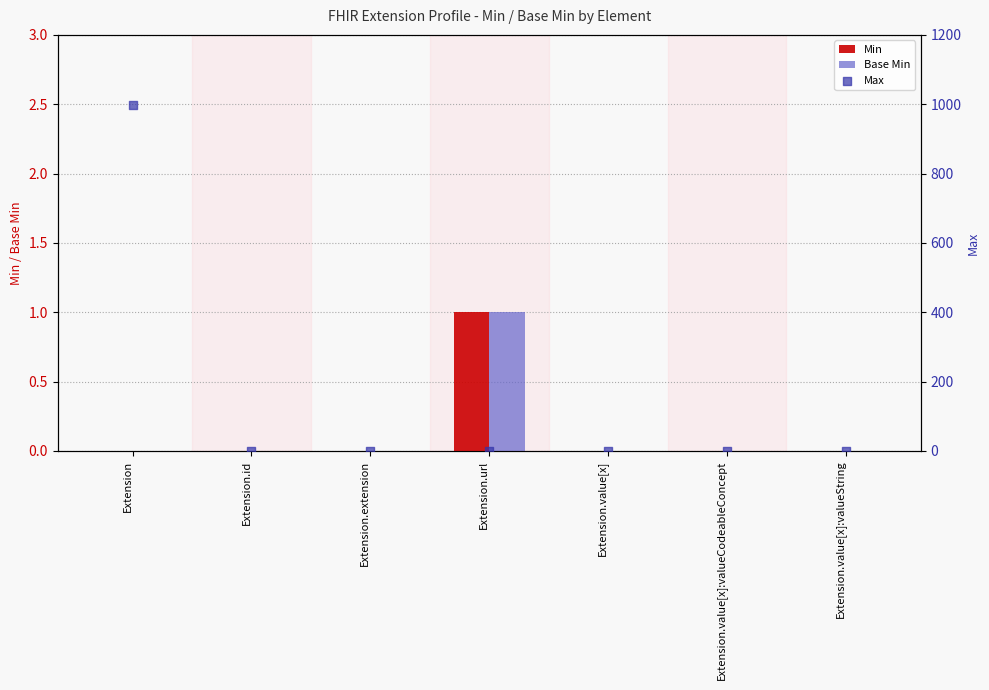

Which series has the largest Y range (max minus min)?

Max